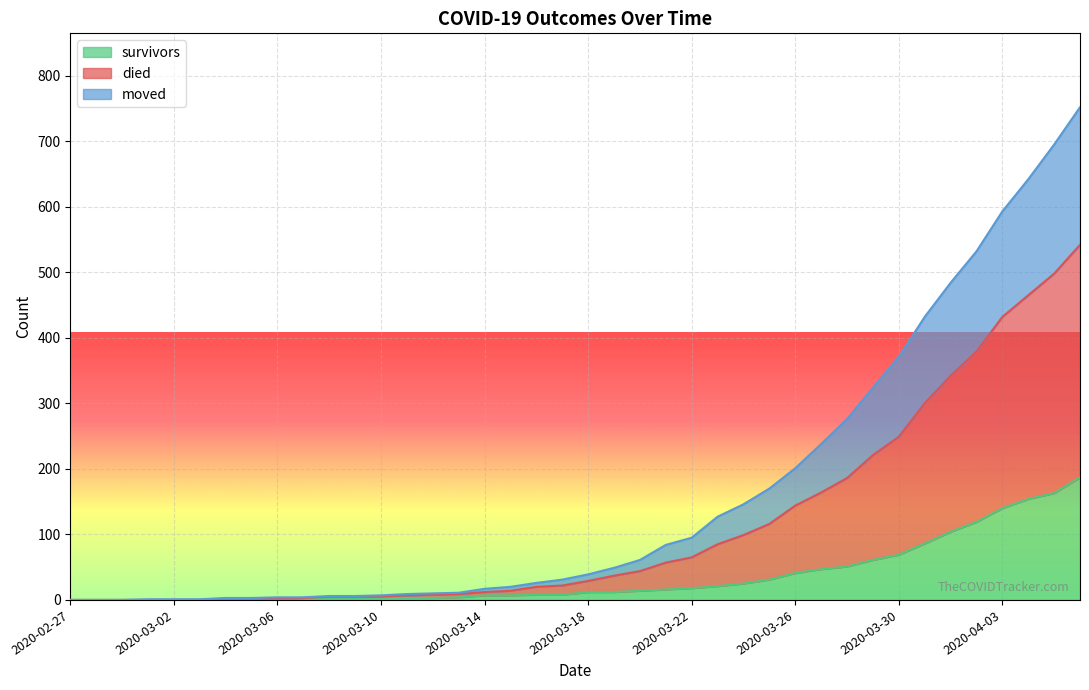

What is the maximum value for survivors?

187